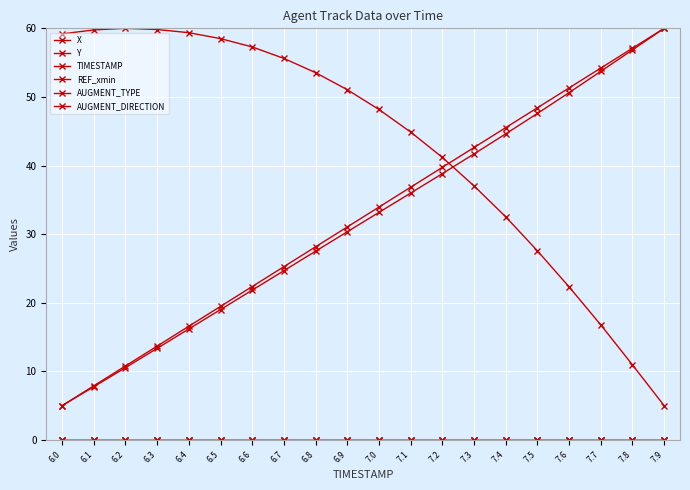

Is this an area chart (filled region under the line)?

No